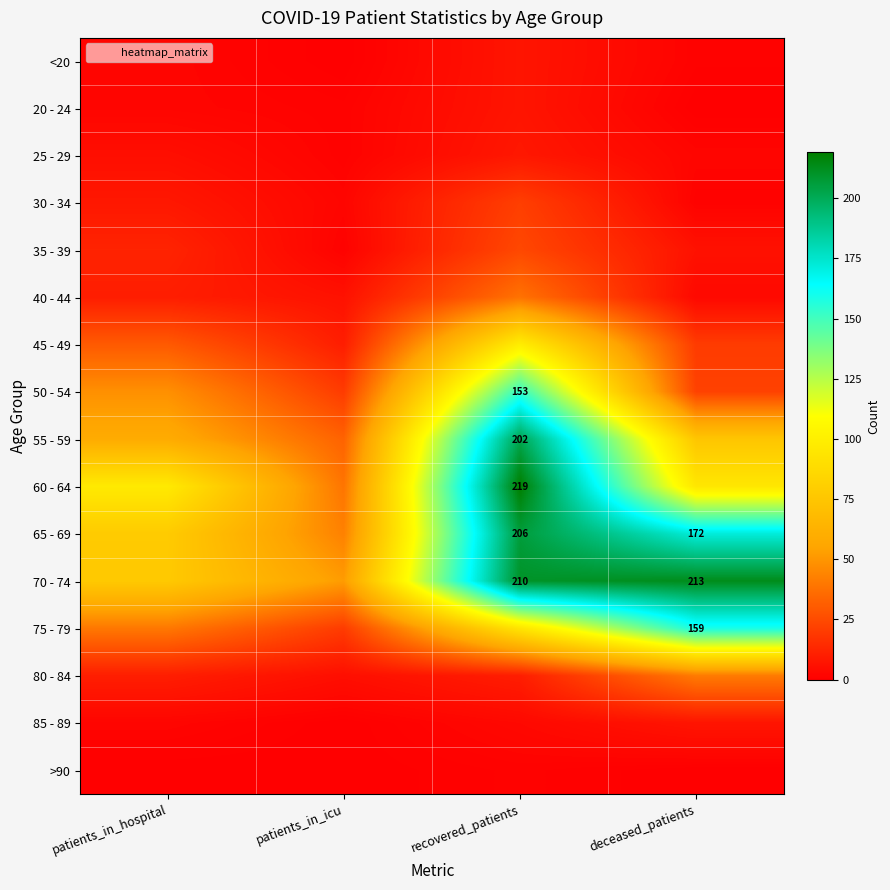

True or false: 20 - 24 has a value of 2 at patients_in_hospital.

True